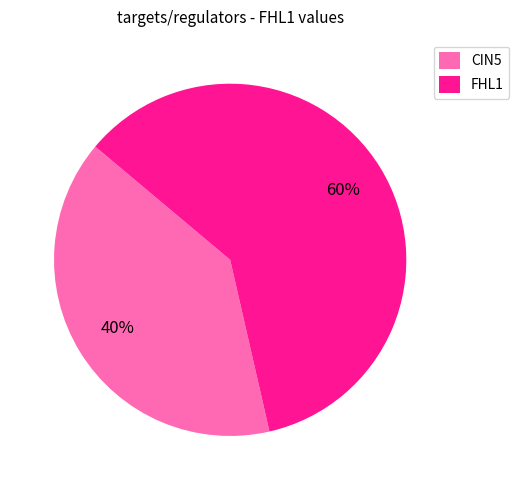

Combined, do FHL1 and CIN5 account for over 50%?

Yes